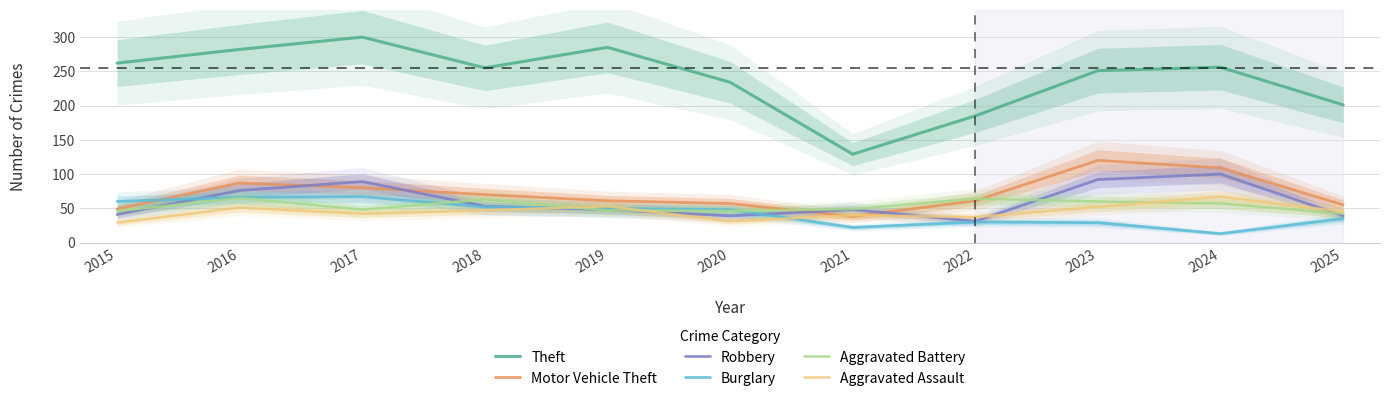

What are all the series names shown in the legend?

Theft, Motor Vehicle Theft, Robbery, Burglary, Aggravated Battery, Aggravated Assault